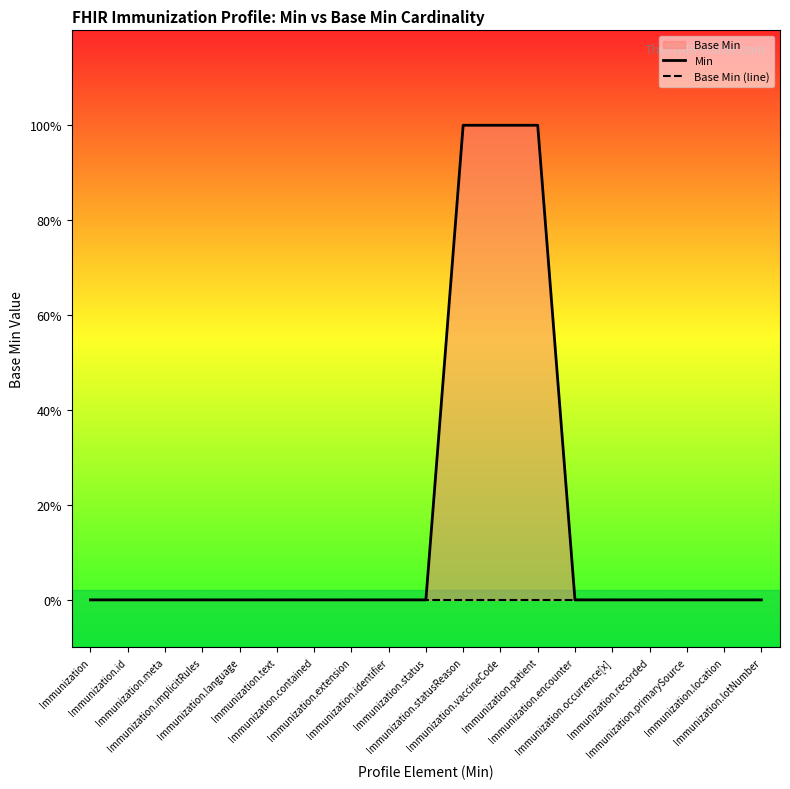

True or false: Min has a value of 0 at Immunization.text.

True